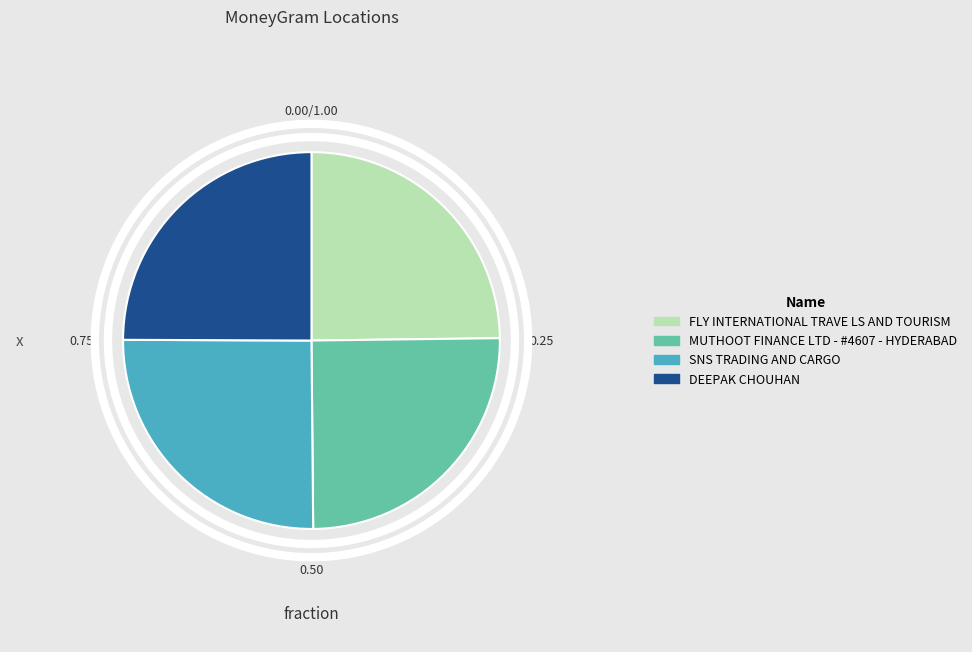

Does SNS TRADING AND CARGO account for over 50% of the chart?

No